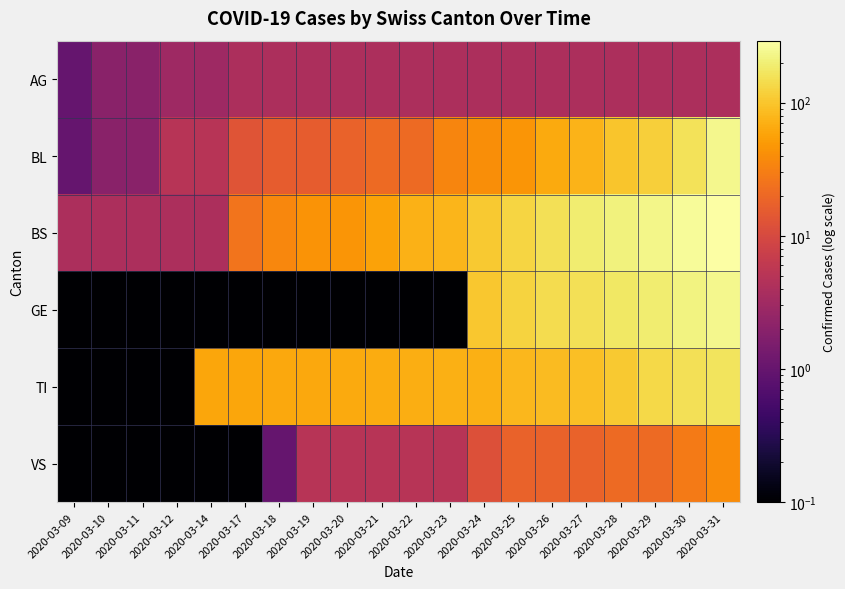

Rank the series at 2020-03-28 from highest to lowest value.

BS, GE, TI, BL, VS, AG